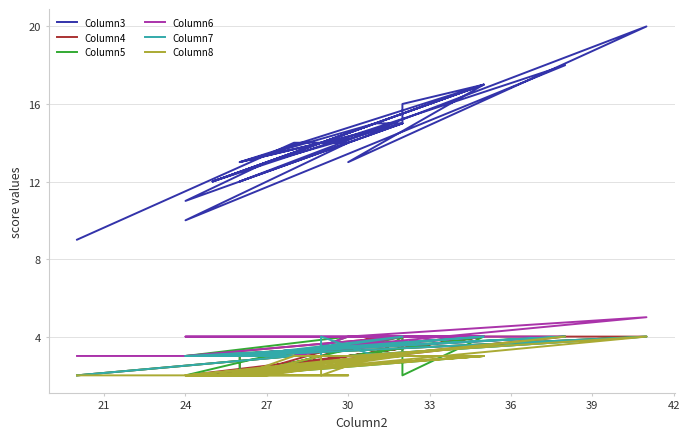

Is it true that Column4 equals 4 at 36?

True